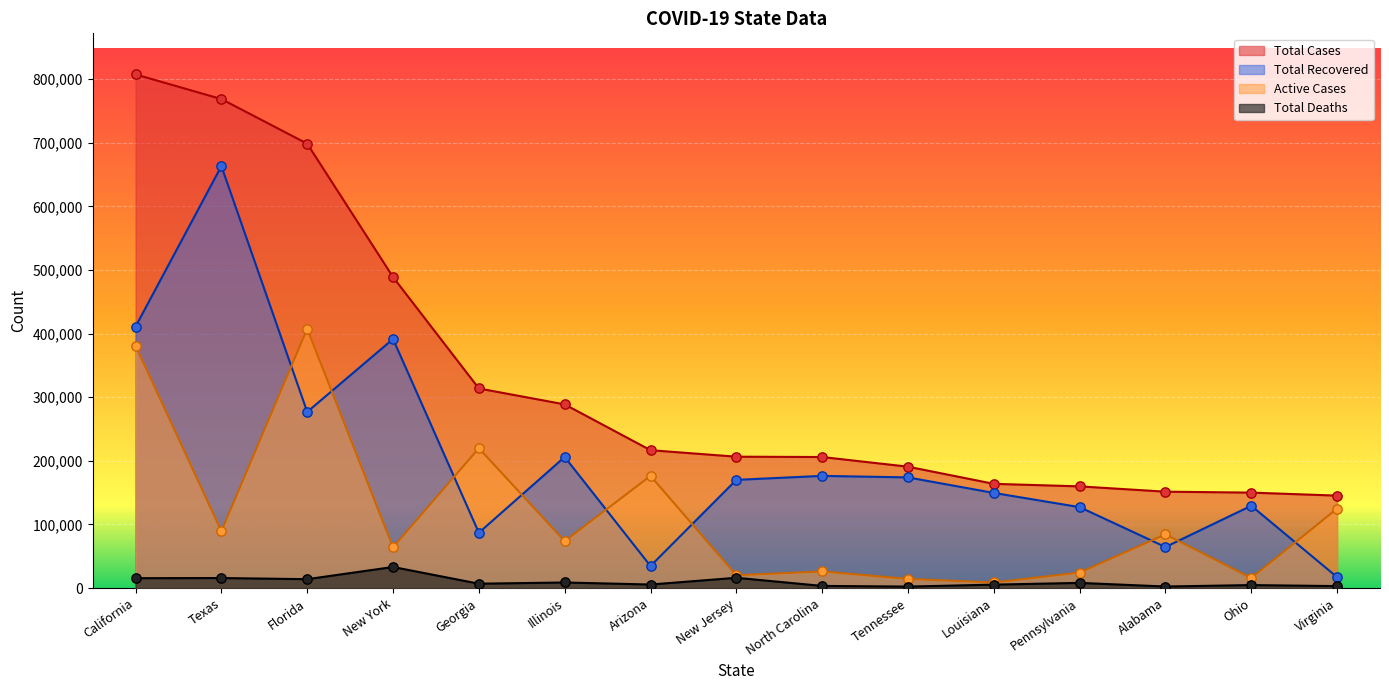

Is the value of Active Cases at North Carolina greater than the value of Total Deaths at Illinois?

Yes